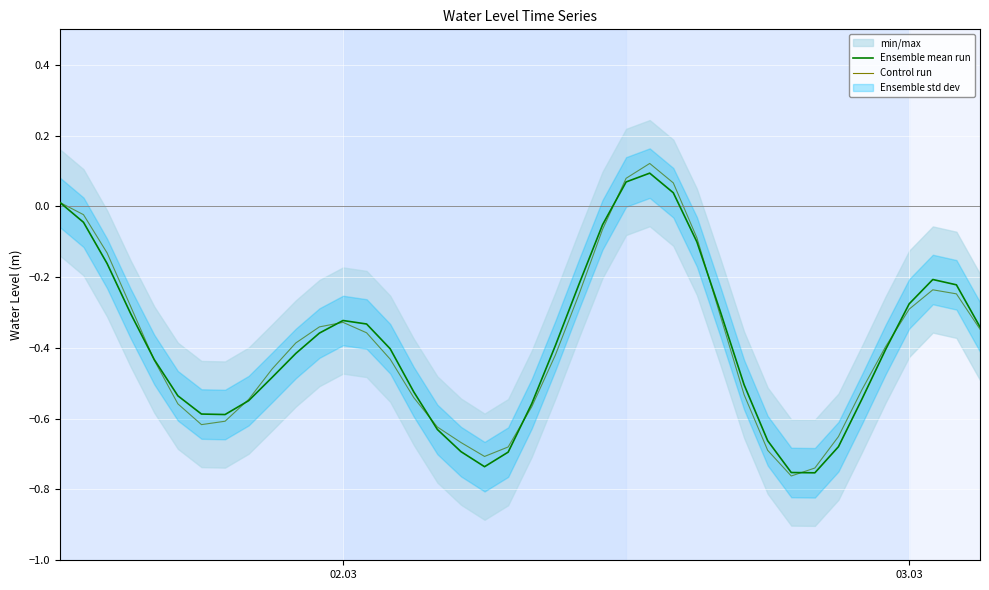

List the series in order of their overall mean, lowest first.

Control run, Ensemble mean run